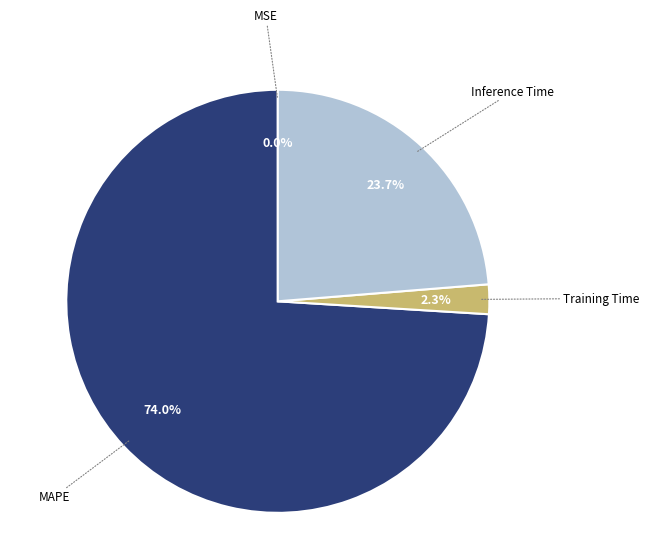

Does any single category account for the majority?

Yes